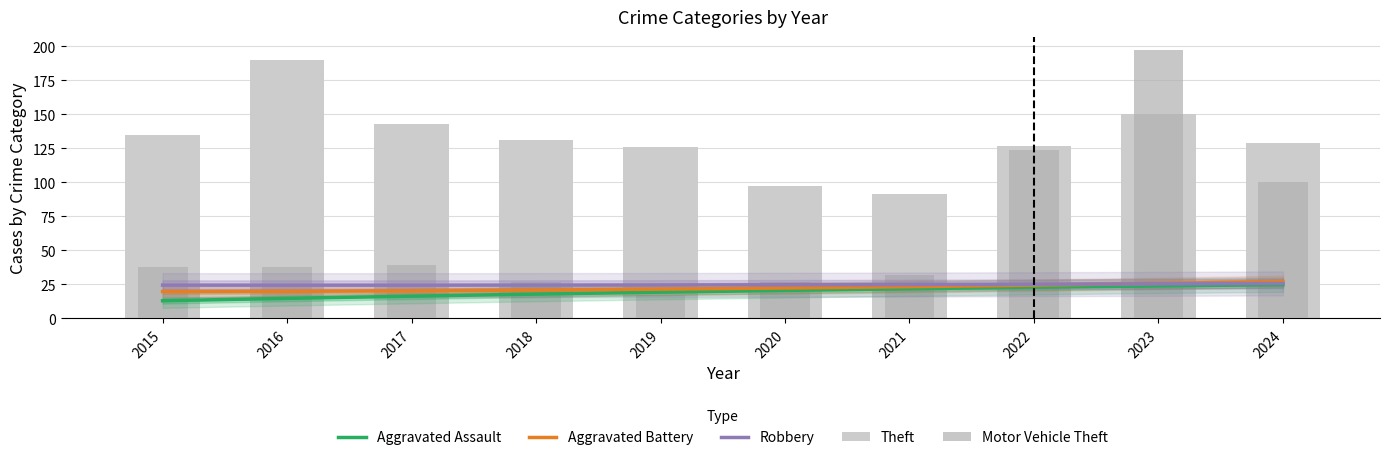

Does the chart contain stacked bars?

No